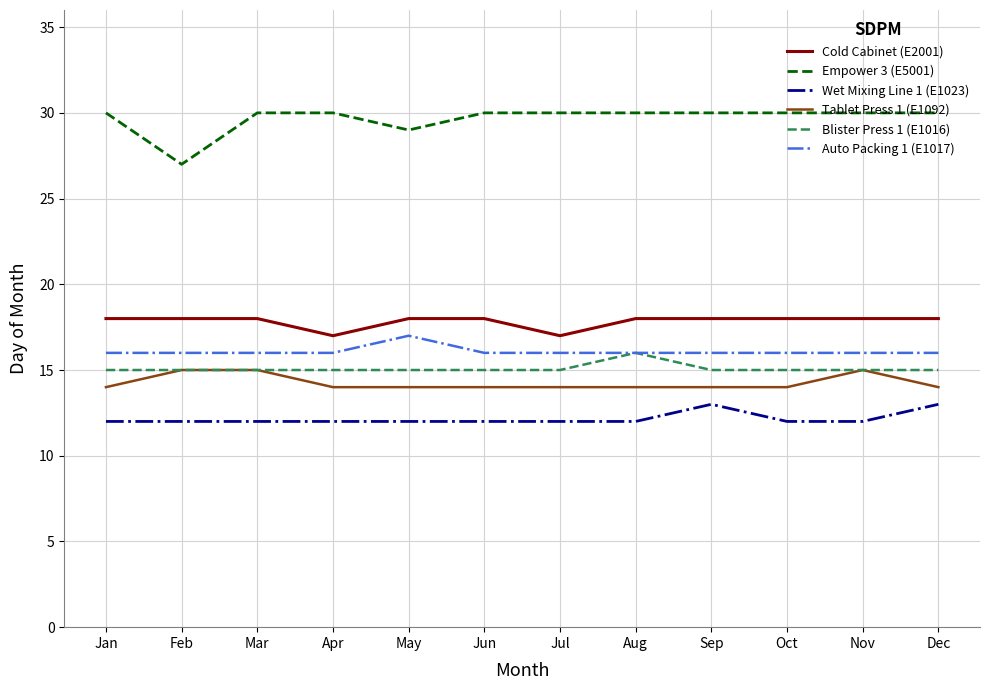

The value of Wet Mixing Line 1 (E1023) at Oct is 12. True or false?

True